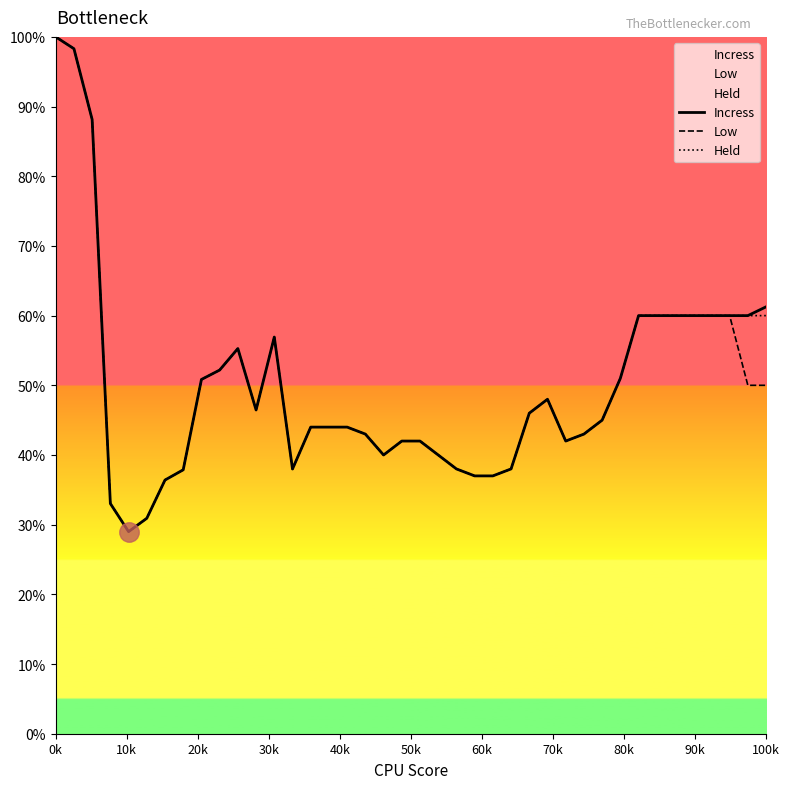

Which series has the widest spread of values?

Incress